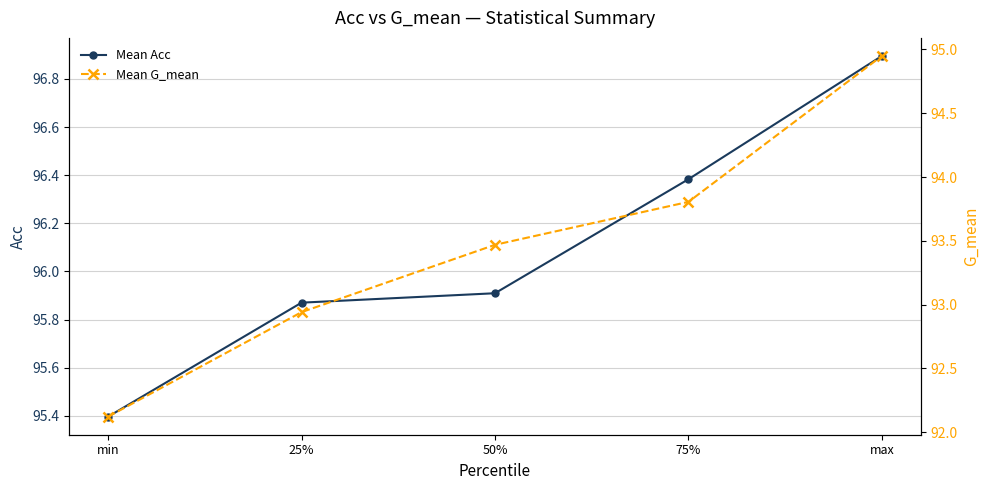

True or false: Mean G_mean has more than 1 points higher than both neighbors.

False